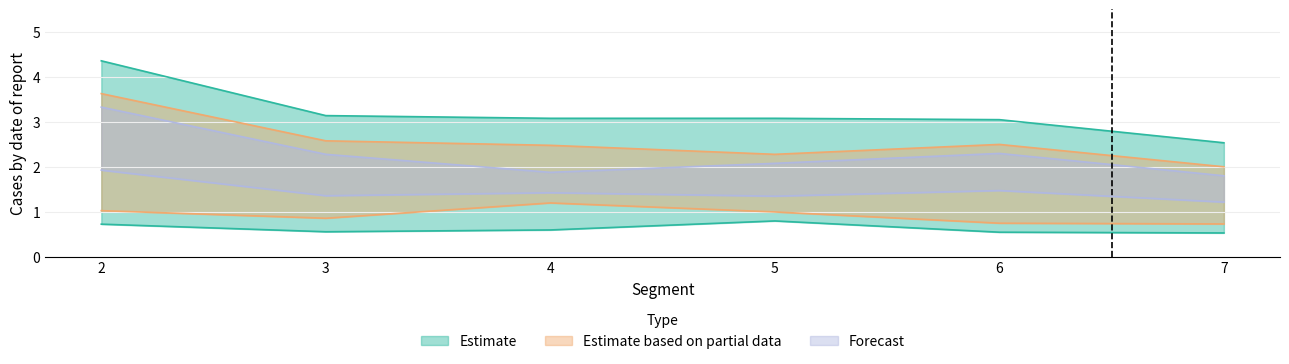

What are all the series names shown in the legend?

Estimate, Estimate based on partial data, Forecast